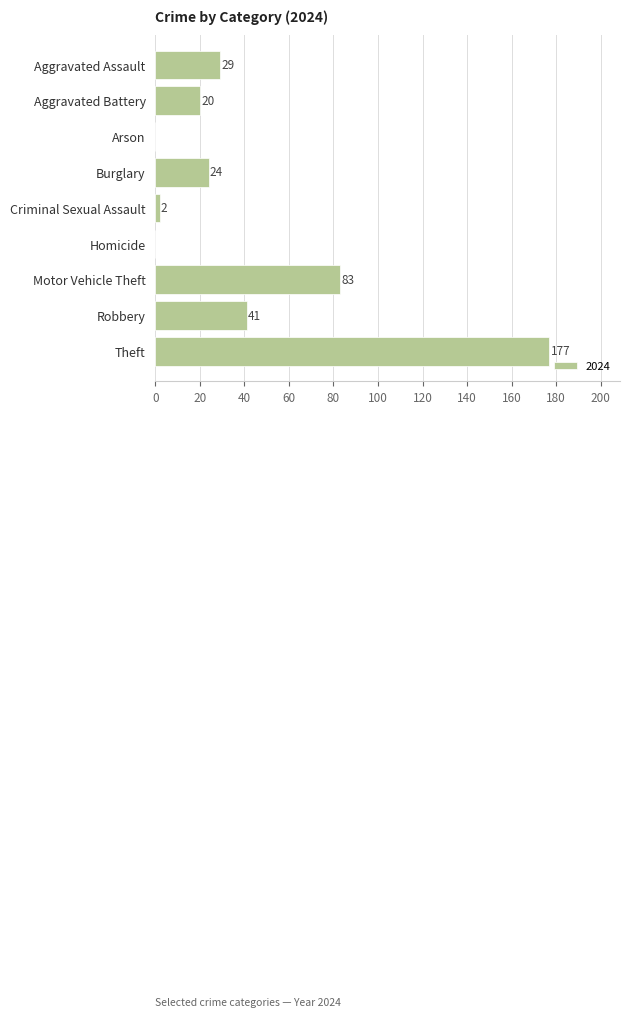

The chart shows a value of 83 at Motor Vehicle Theft. True or false?

True